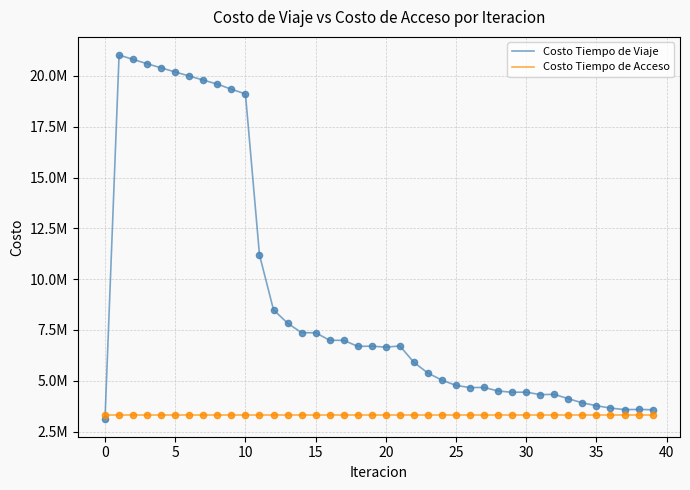

Does the chart have visible grid lines?

Yes